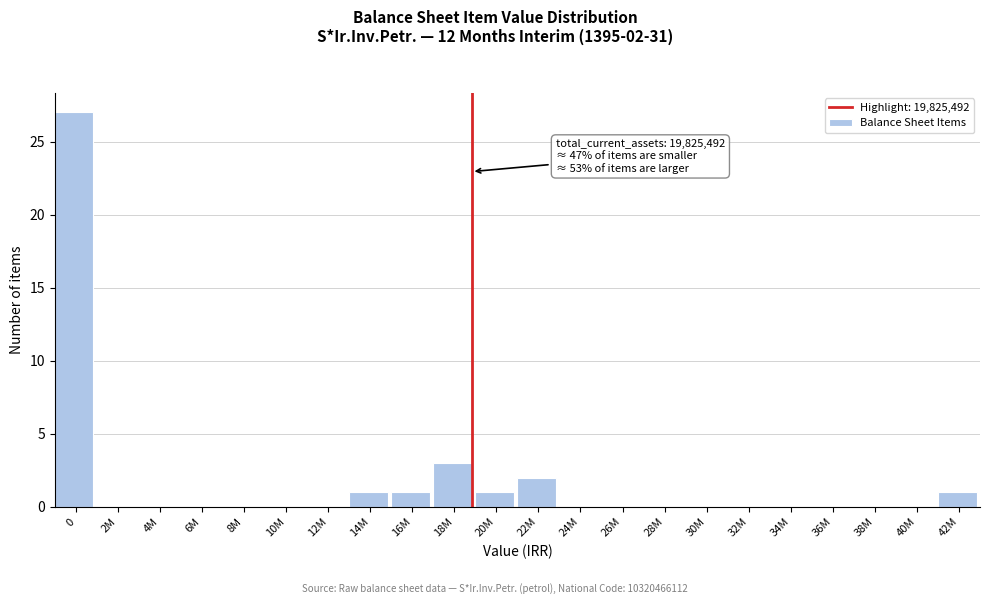

Reading right to left, what are all the values shown in this chart?

42M=1	40M=0	38M=0	36M=0	34M=0	32M=0	30M=0	28M=0	26M=0	24M=0	22M=2	20M=1	18M=3	16M=1	14M=1	12M=0	10M=0	8M=0	6M=0	4M=0	2M=0	0=27